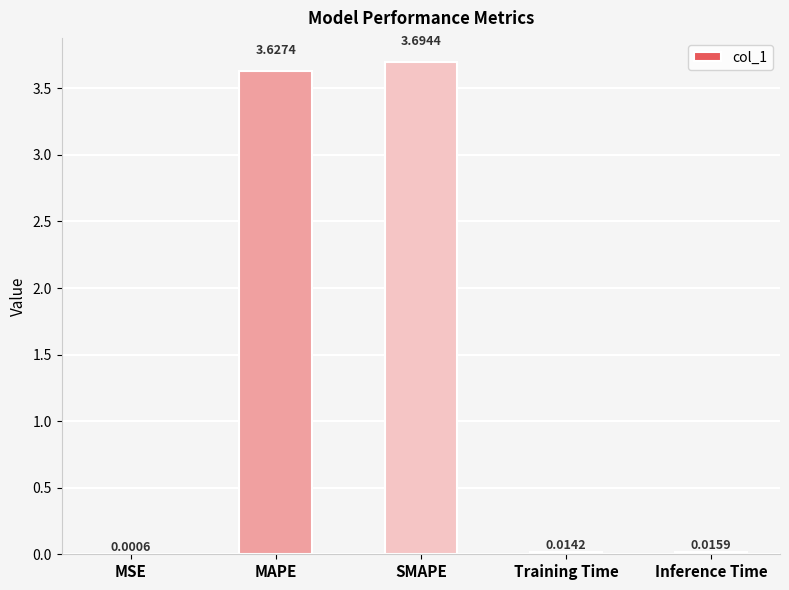

Count the number of categories in the chart.

5